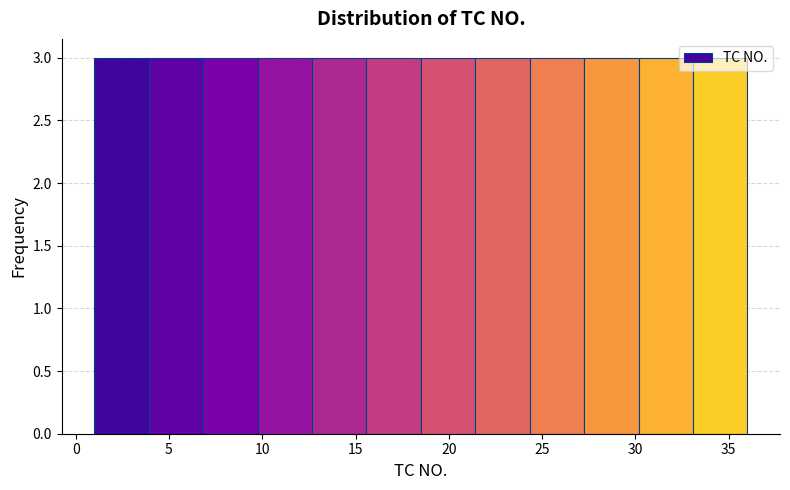

What is the height of the bar covering 21.5 to 24.5 on the x-axis? Neither the bar edges nor the heights are printed on the chart, so give them approximately, as read against the axes.

3